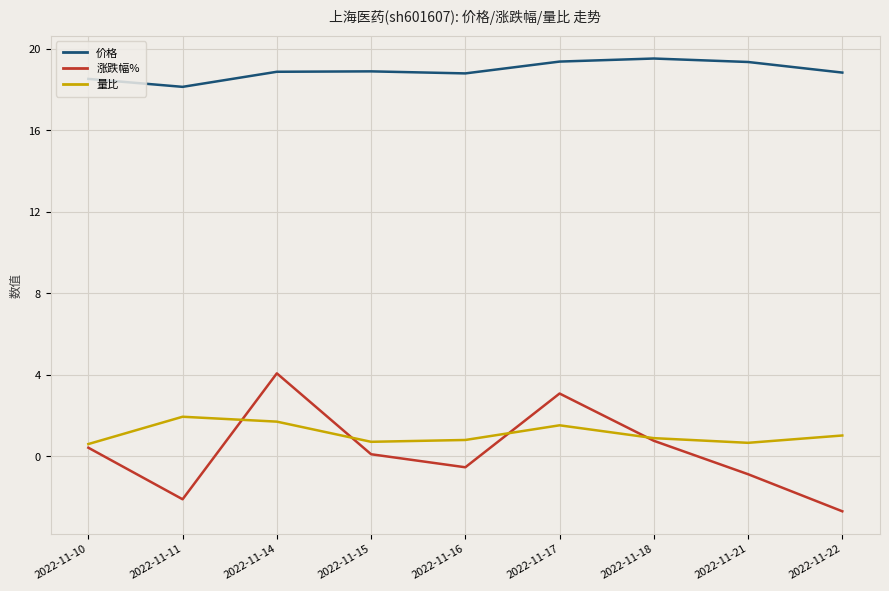

List the series in order of their peak value, lowest first.

量比, 涨跌幅%, 价格